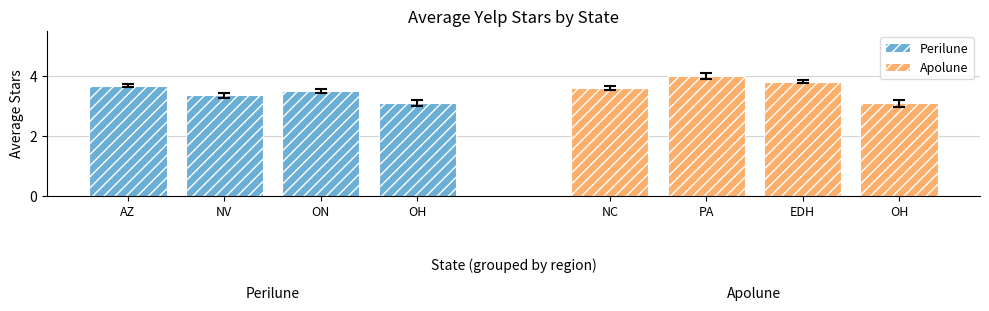

Reading right to left, extract all data points from this chart.

Perilune: 3.1	3.5	3.4	3.7
Apolune: 3.1	3.8	4.0	3.6